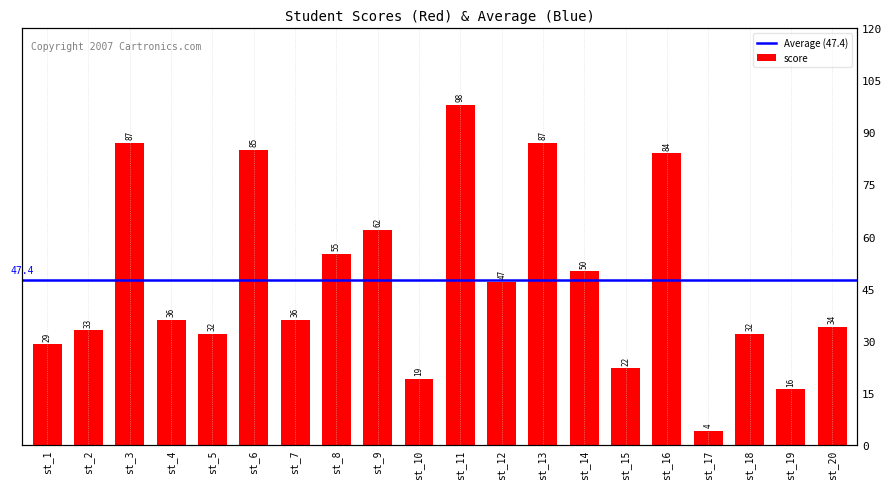

What is the maximum value shown in the chart?

98